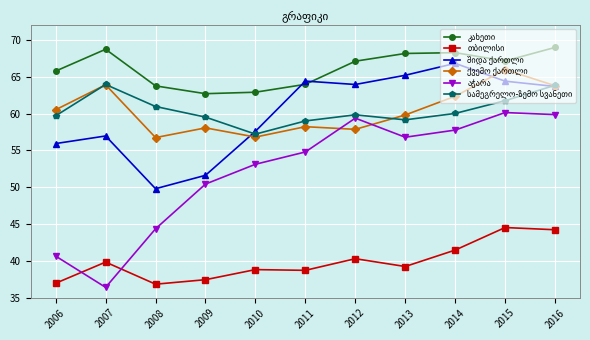

At how many categories does at least one series exceed 48?

11